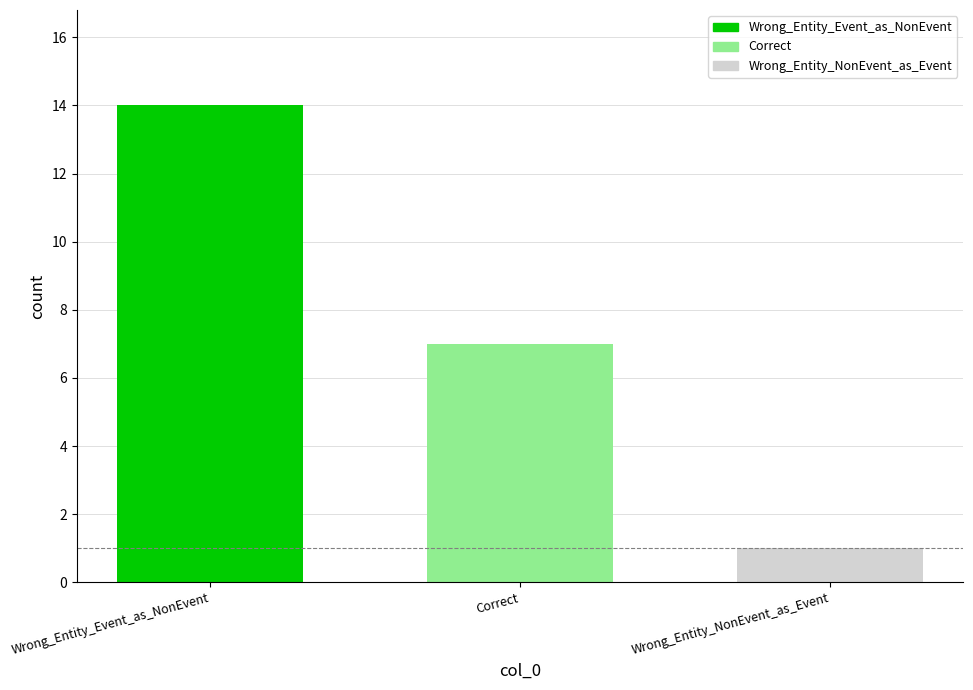

What is the approximate value of Wrong_Entity_Event_as_NonEvent at Correct?

14